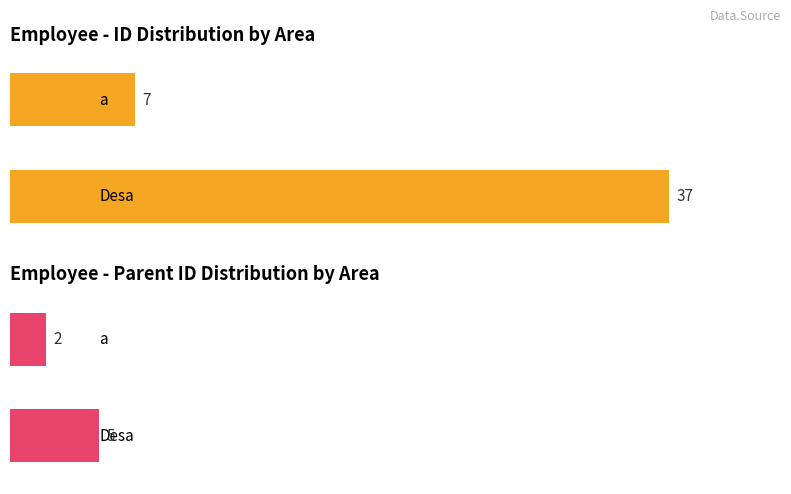

Reading right to left, transcribe all the data shown in this chart.

id: 7	37
parentId: 2	5